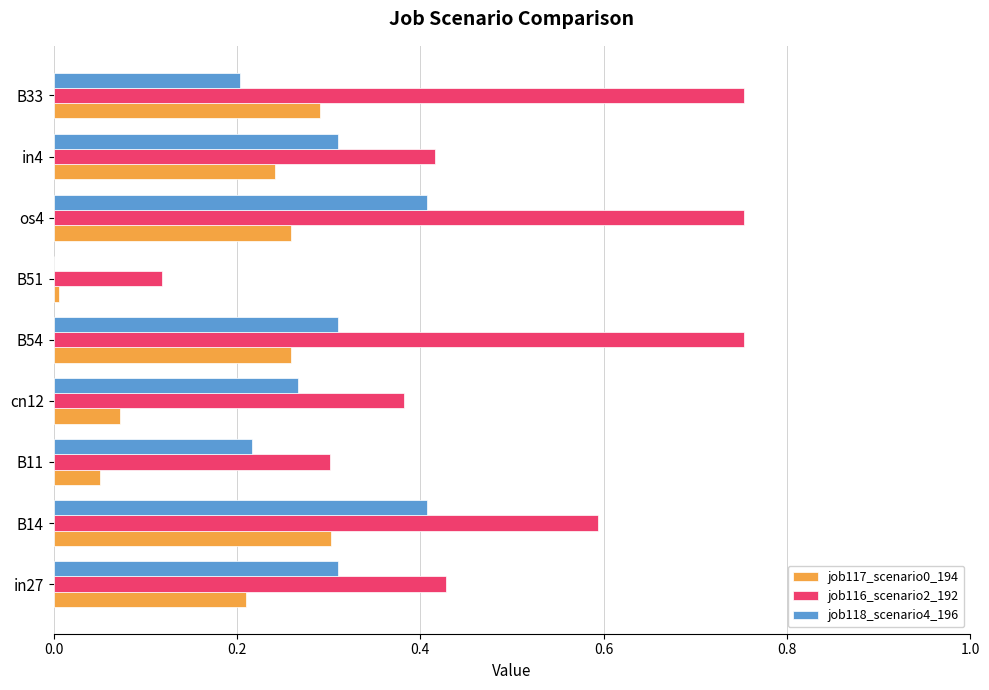

The value of job117_scenario0_194 at B51 is 0.0. True or false?

True